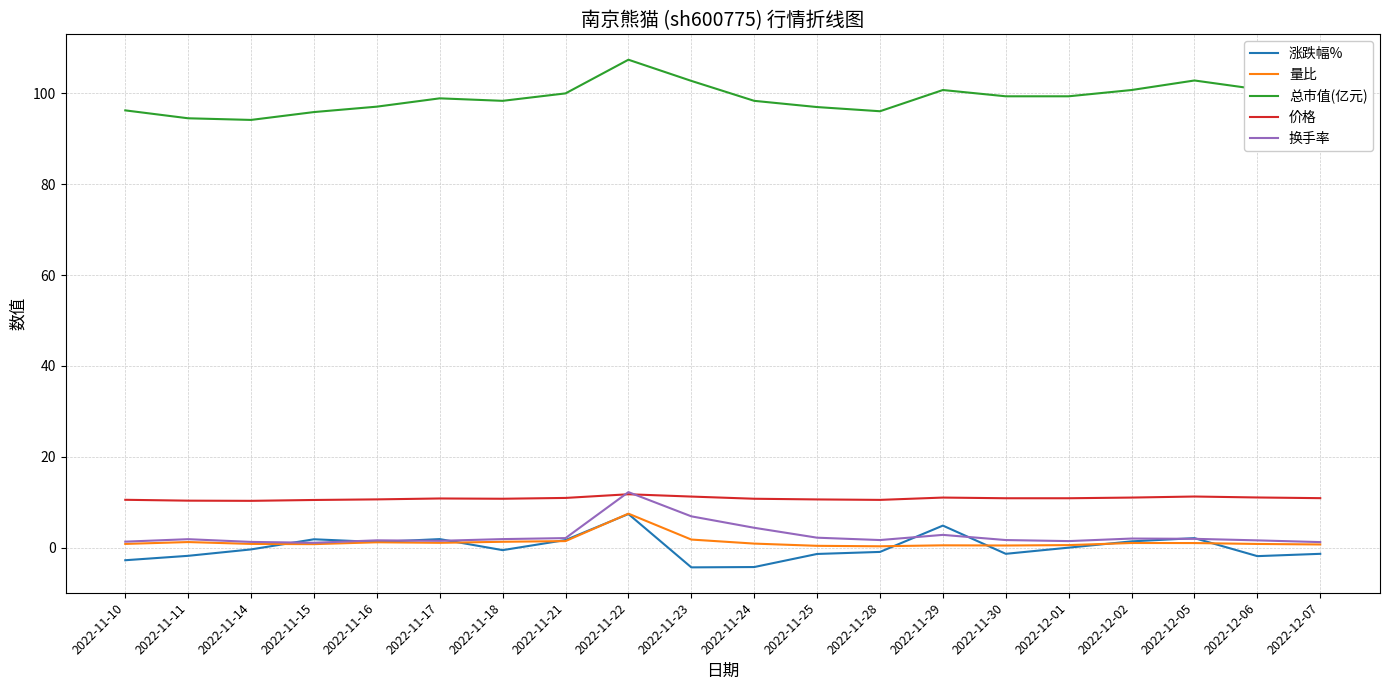

What position from the right is 2022-11-17?

15